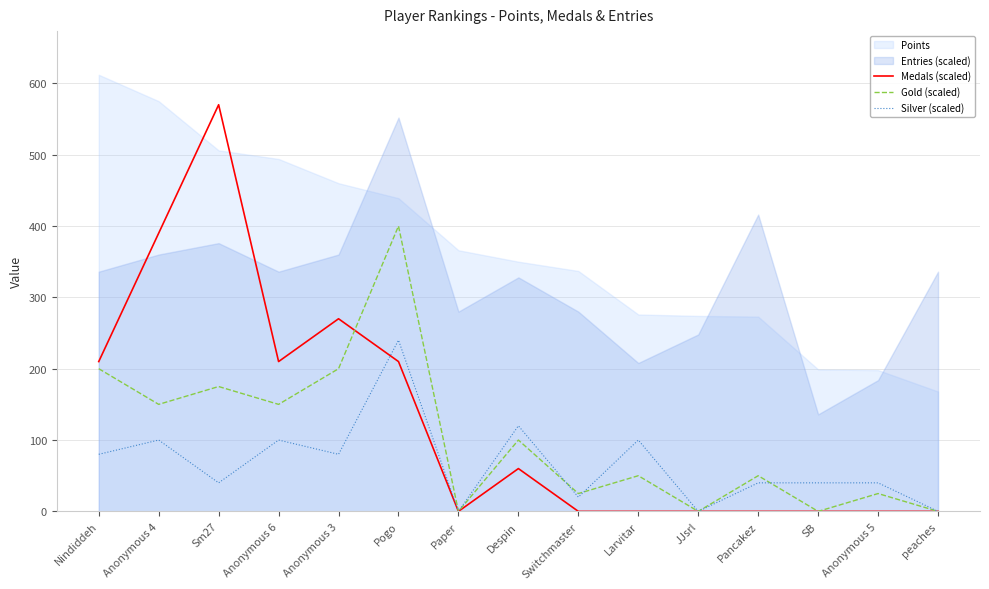

True or false: Medals (scaled) has a value of 210 at Anonymous 6.

True